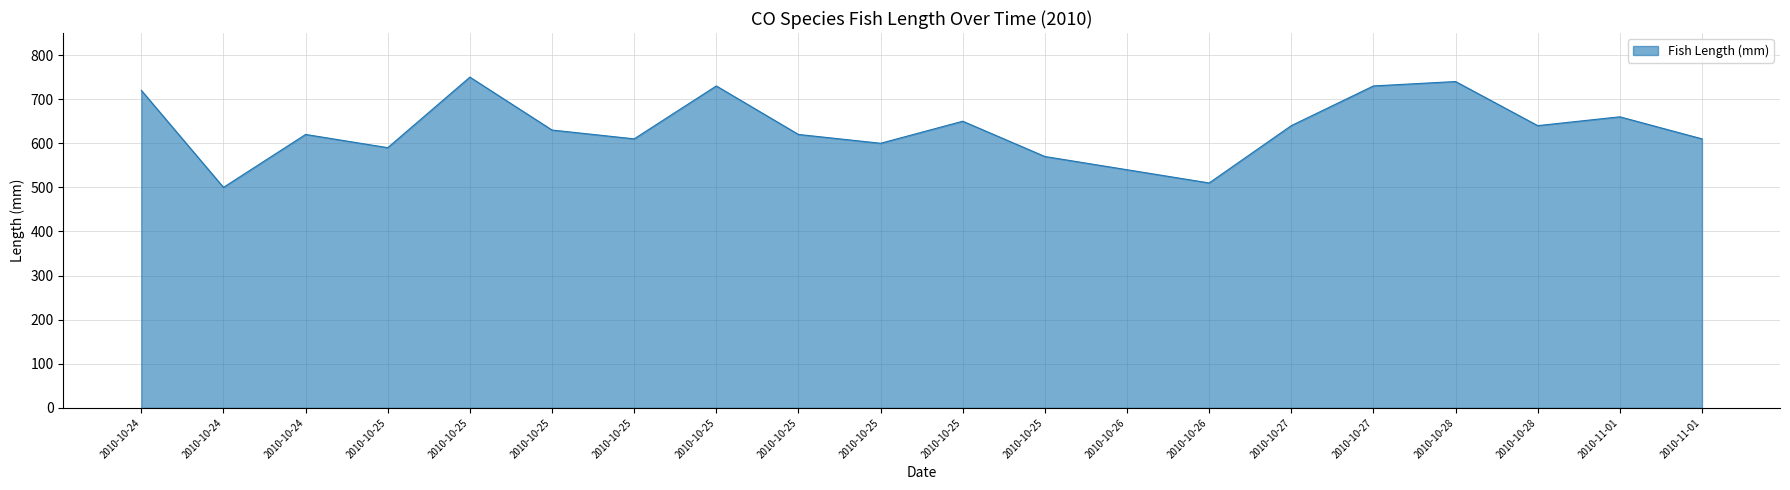

True or false: the data shows 373 at 2010-10-28.

False